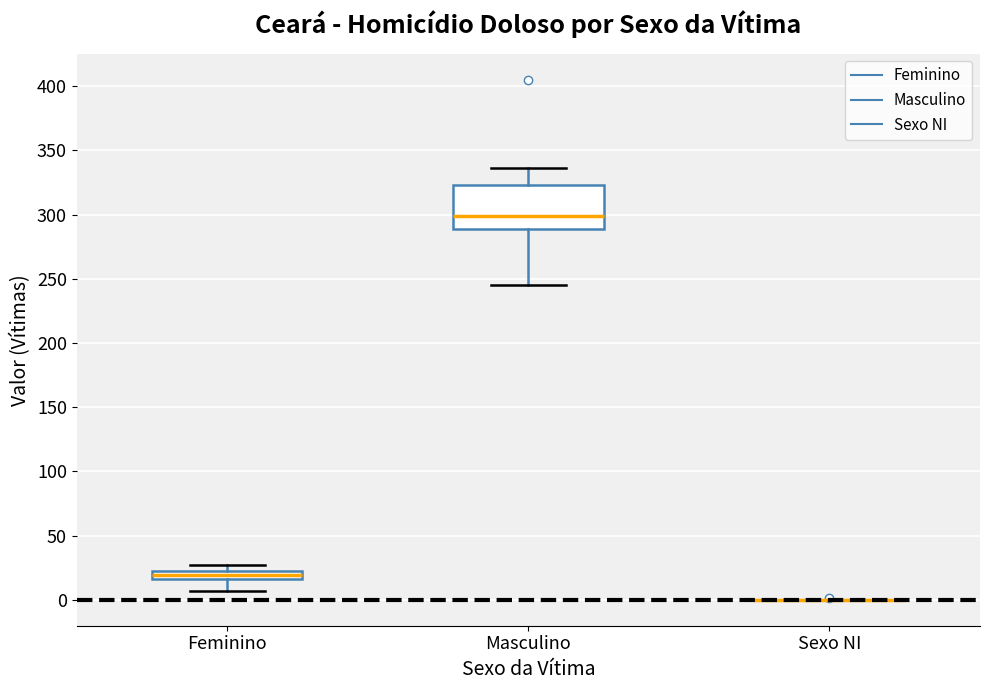

Which box is the tallest, from its lower edge to its upper edge?

Masculino